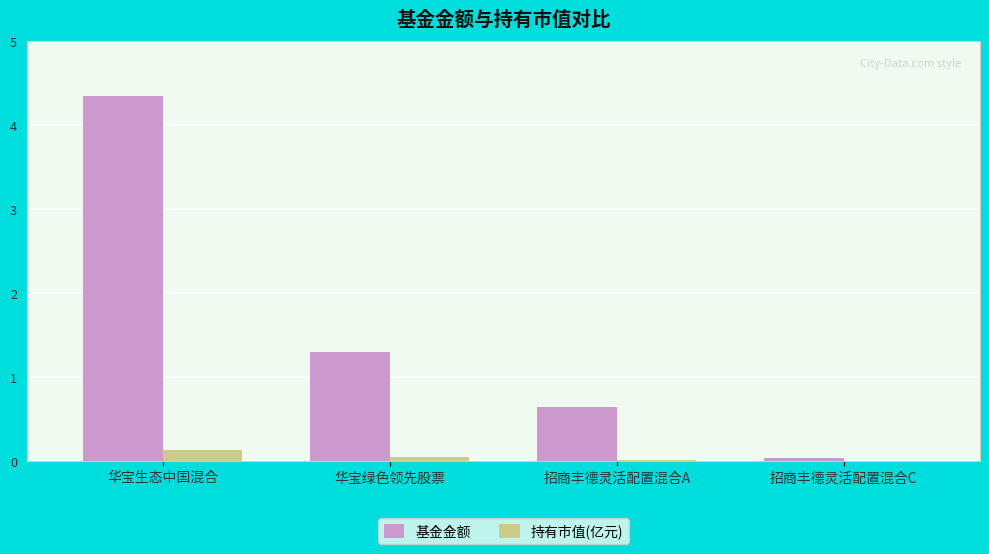

At which label is 基金金额 closest to 2?

华宝绿色领先股票